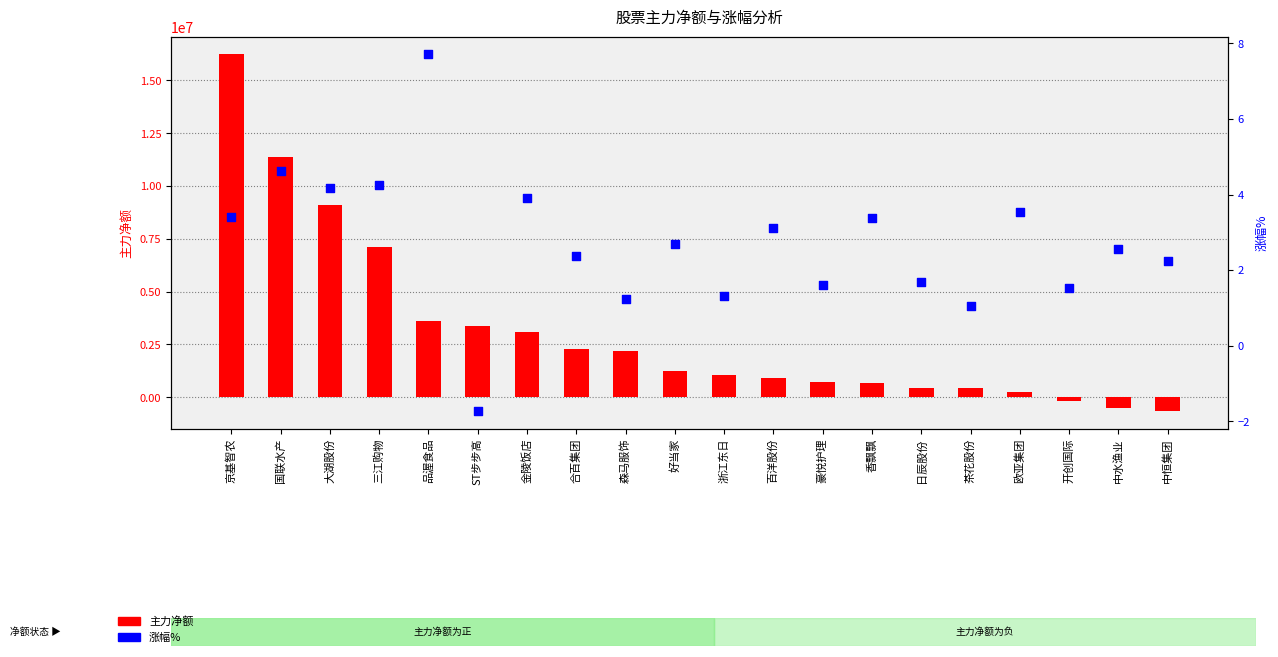

Which series has the largest Y range (max minus min)?

主力净额